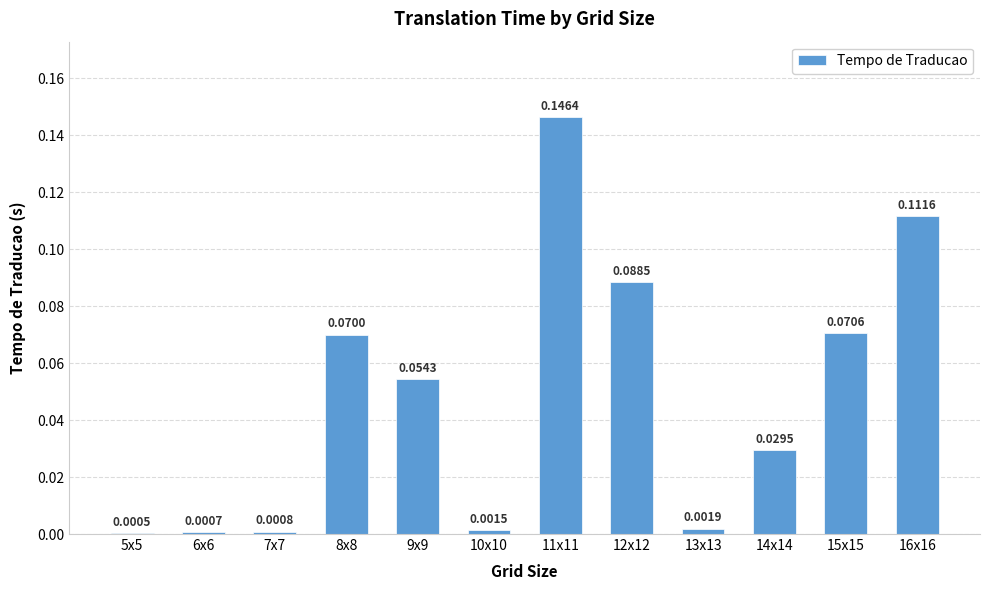

Which has a higher value, 5x5 or 9x9?

9x9